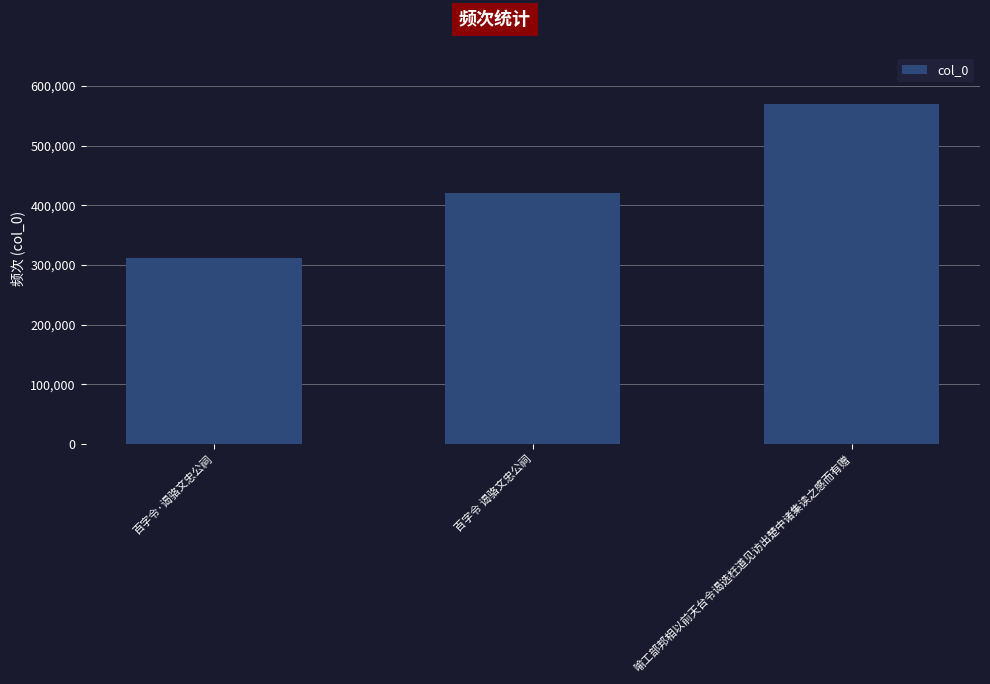

What is the sum of all values?

1300459